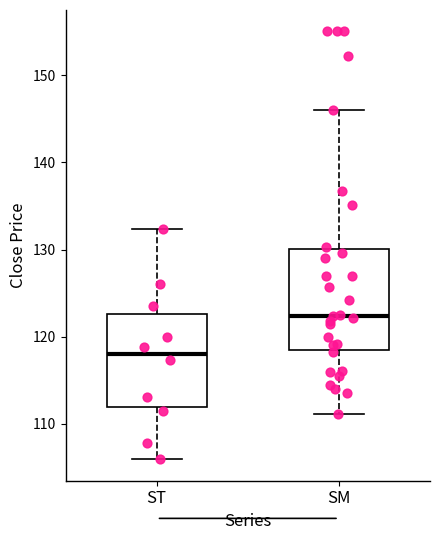

Reading left to right, transcribe this box plot: for each box, give where its median line is, the range the box spans, and where its two whiskers end, as read against the y-axis. The values are not printed on the chart, so give them approximately, as read against the axis.

ST: median 118, box 112 to 123, whiskers 106 to 132
SM: median 122, box 118 to 130, whiskers 111 to 146